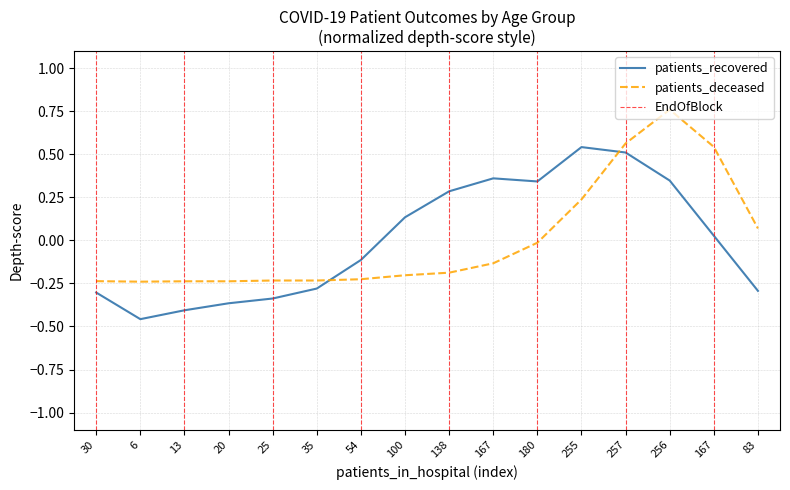

What is the highest value of the patients_deceased series?

0.8